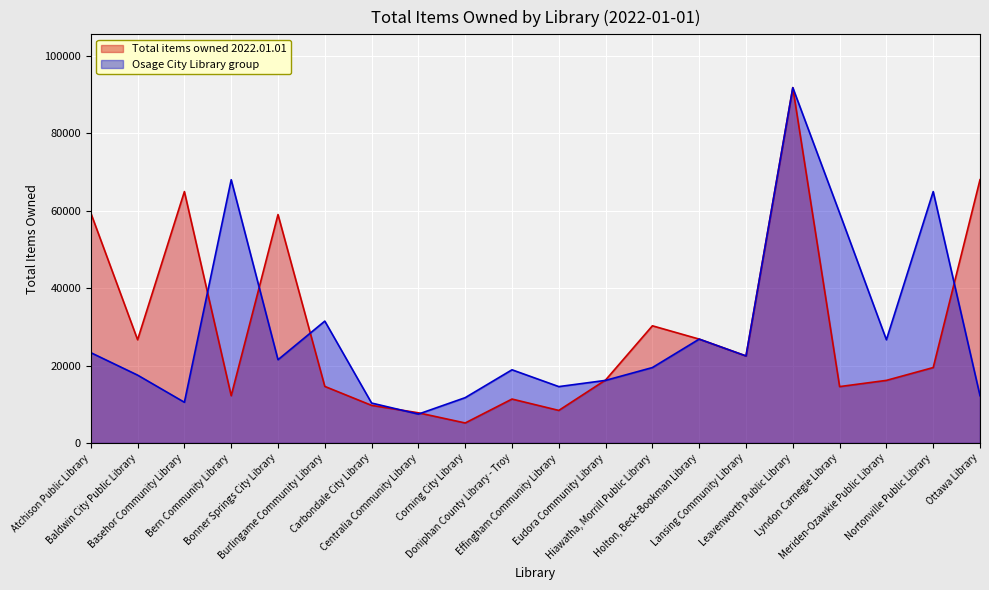

Does the chart display data point markers on the line(s)?

No